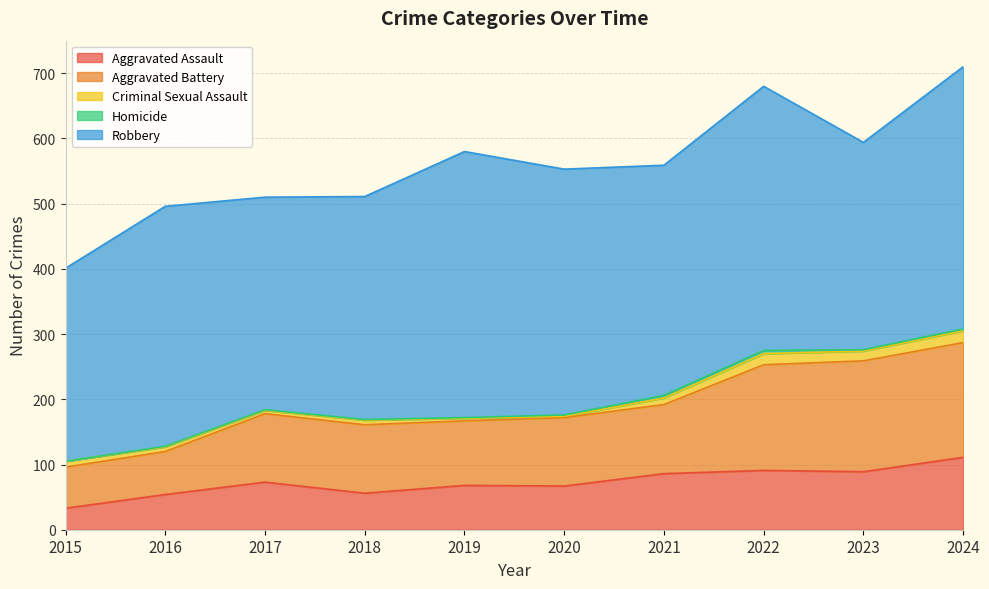

Reading left to right, extract all data points from this chart.

Aggravated Assault: 33	54	73	56	68	67	86	91	89	111
Aggravated Battery: 63	66	105	105	99	105	106	162	170	176
Criminal Sexual Assault: 9	7	5	7	4	2	10	17	15	18
Homicide: 0	1	1	1	1	2	4	5	2	3
Robbery: 296	368	326	342	408	377	353	405	318	402